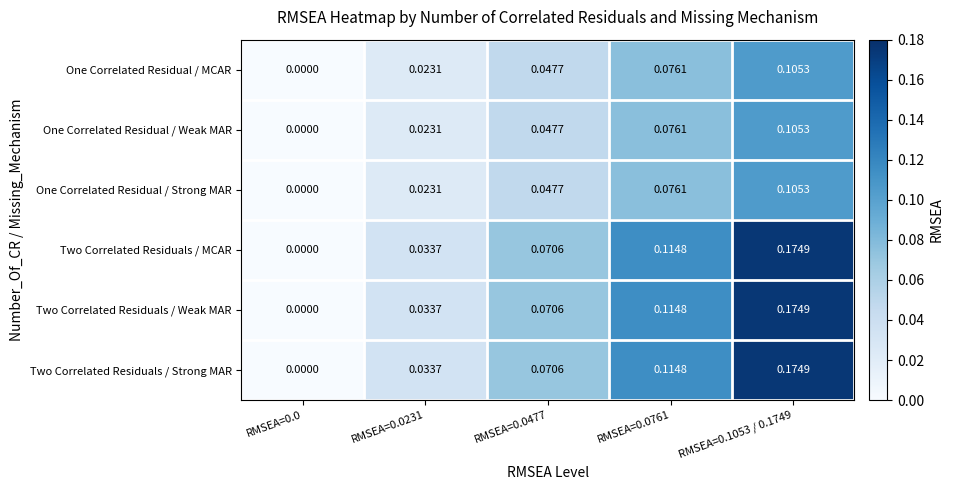

How many data points in One Correlated Residual / Weak MAR are above 0?

4